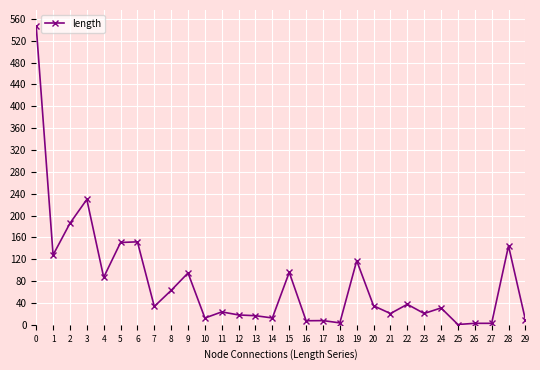

Is it true that the value at 4 is 86.8?

True